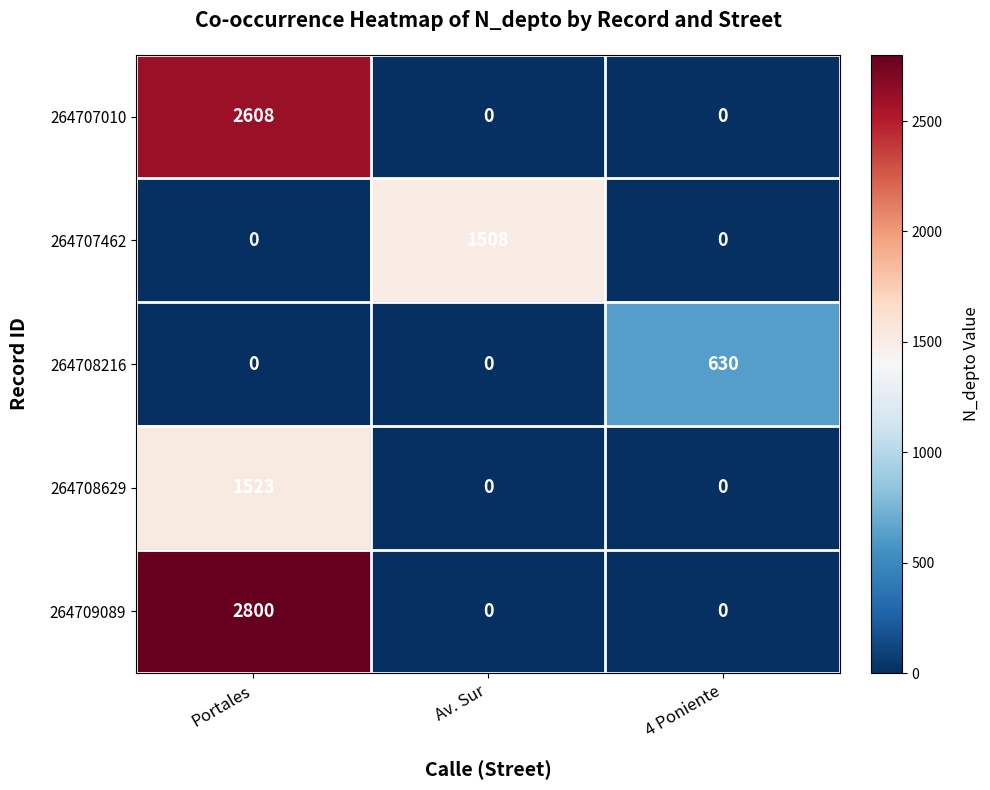

What is the difference between the highest and lowest values at 4 Poniente?

630